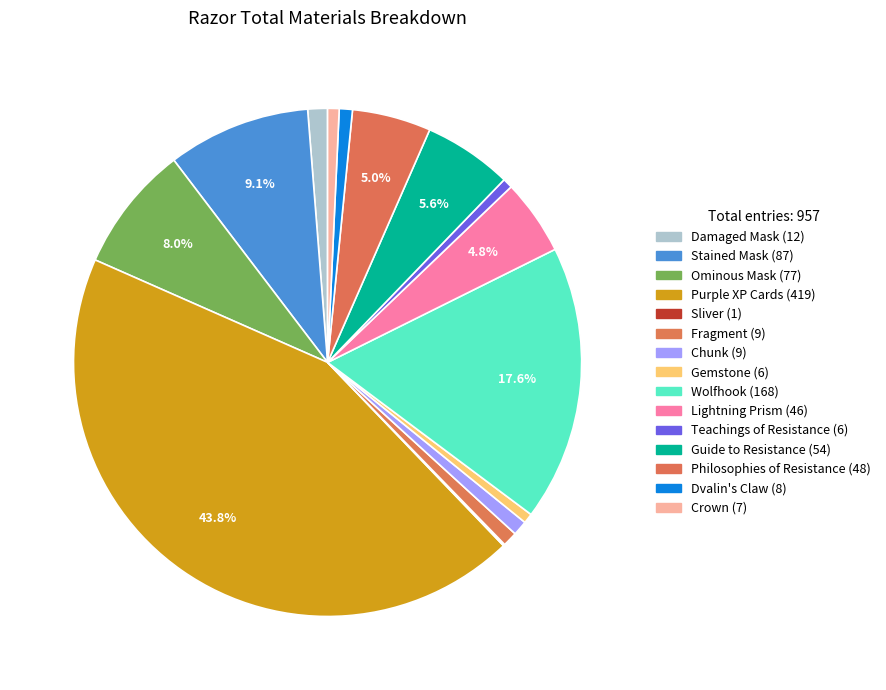

Is the sum of Stained Mask and Purple XP Cards greater than half?

Yes